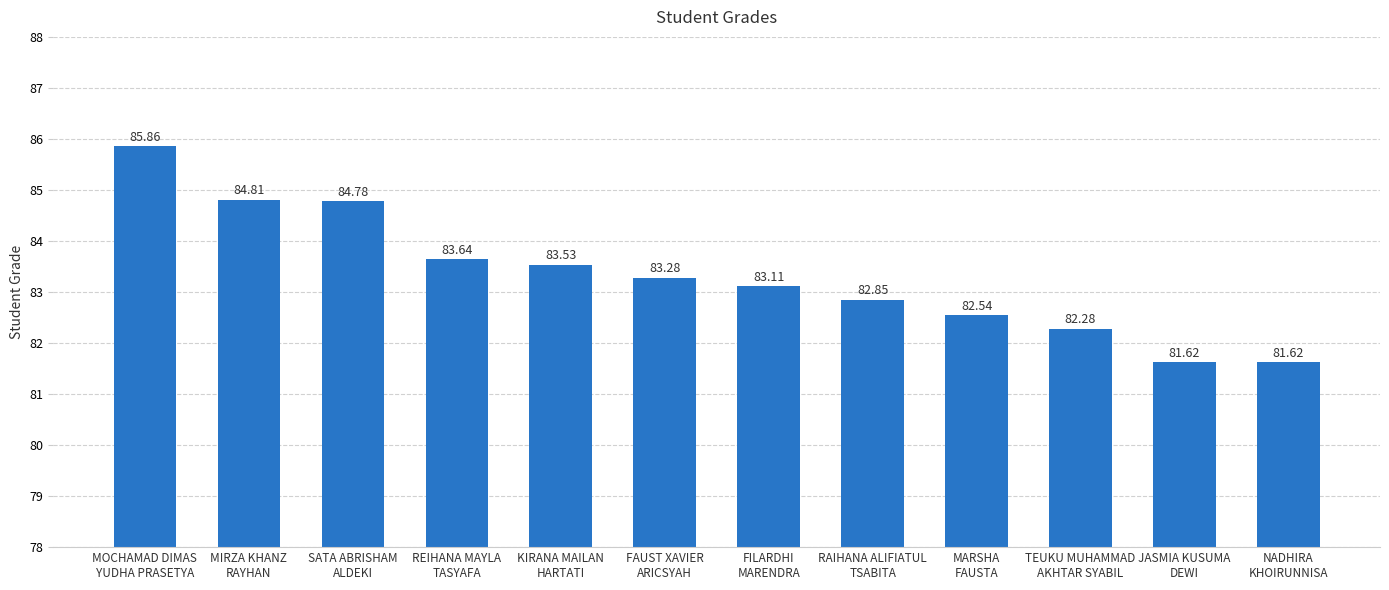

What is the difference between the maximum and second lowest values?

4.2